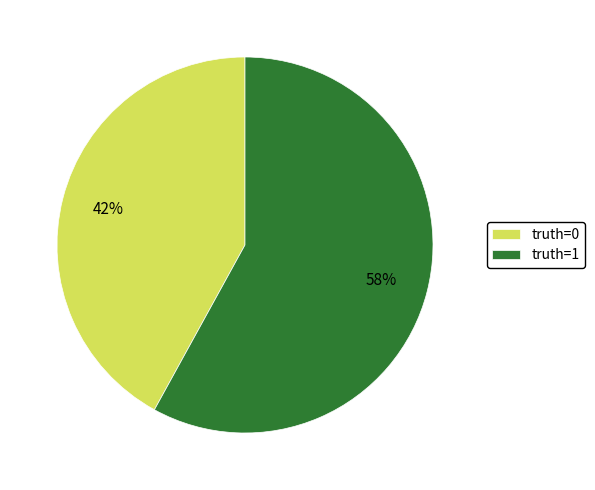

To the nearest percent, what portion does truth=0 represent?

42%